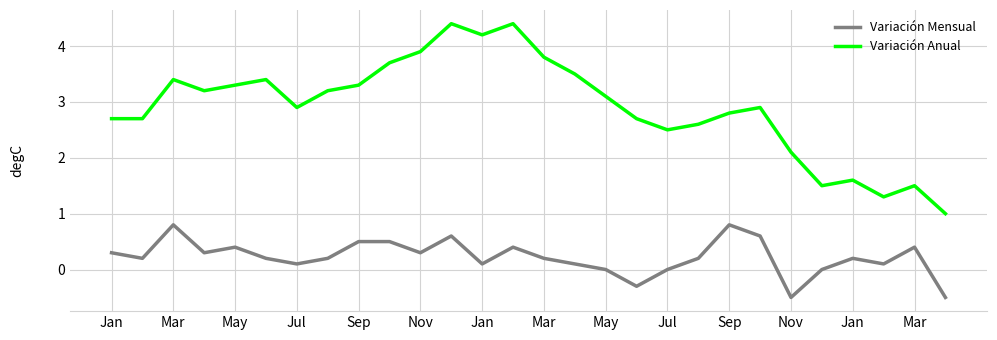

Which series has the largest total across all categories?

Variación Anual